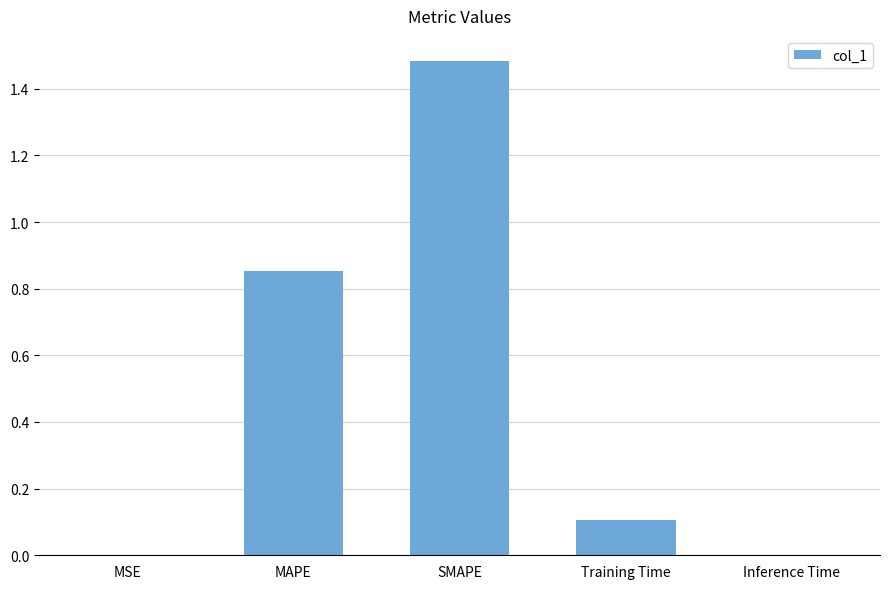

Which label corresponds to the largest value in the chart?

SMAPE